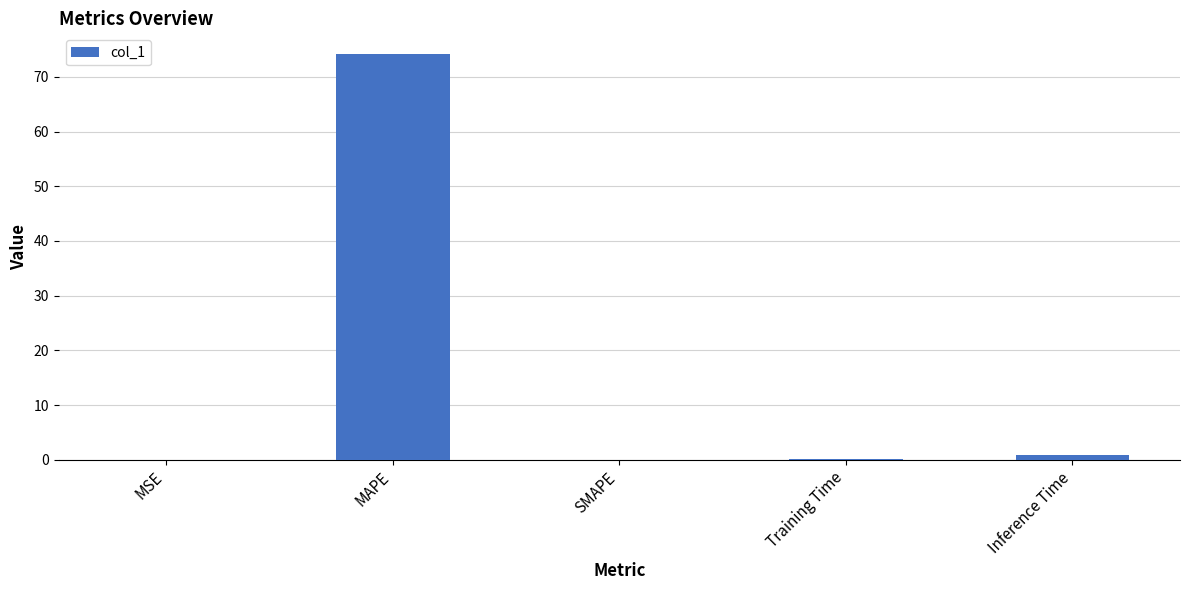

What is the sum of the values at Inference Time and Training Time?

1.0